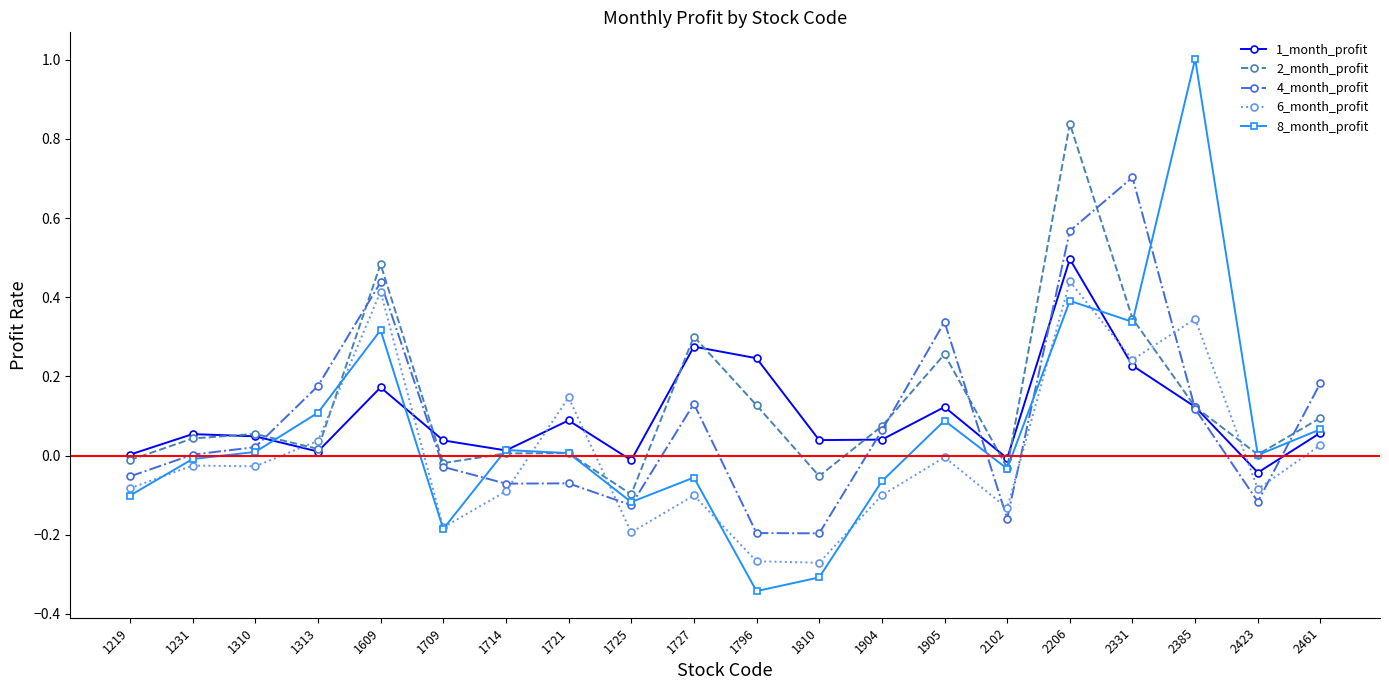

Is it true that 4_month_profit equals -0.1 at 2102?

False